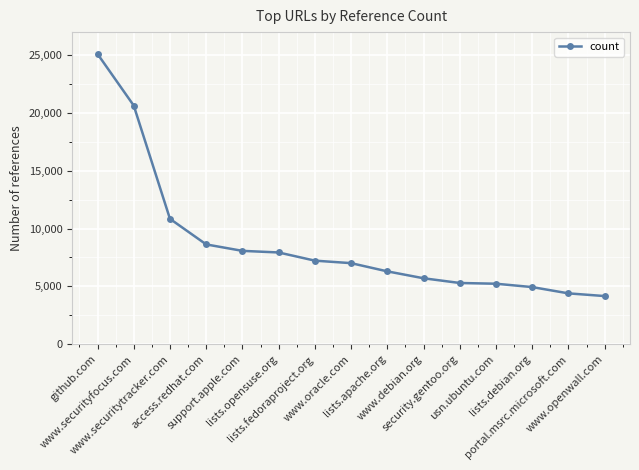

At which label does the data first exceed 7006?

github.com